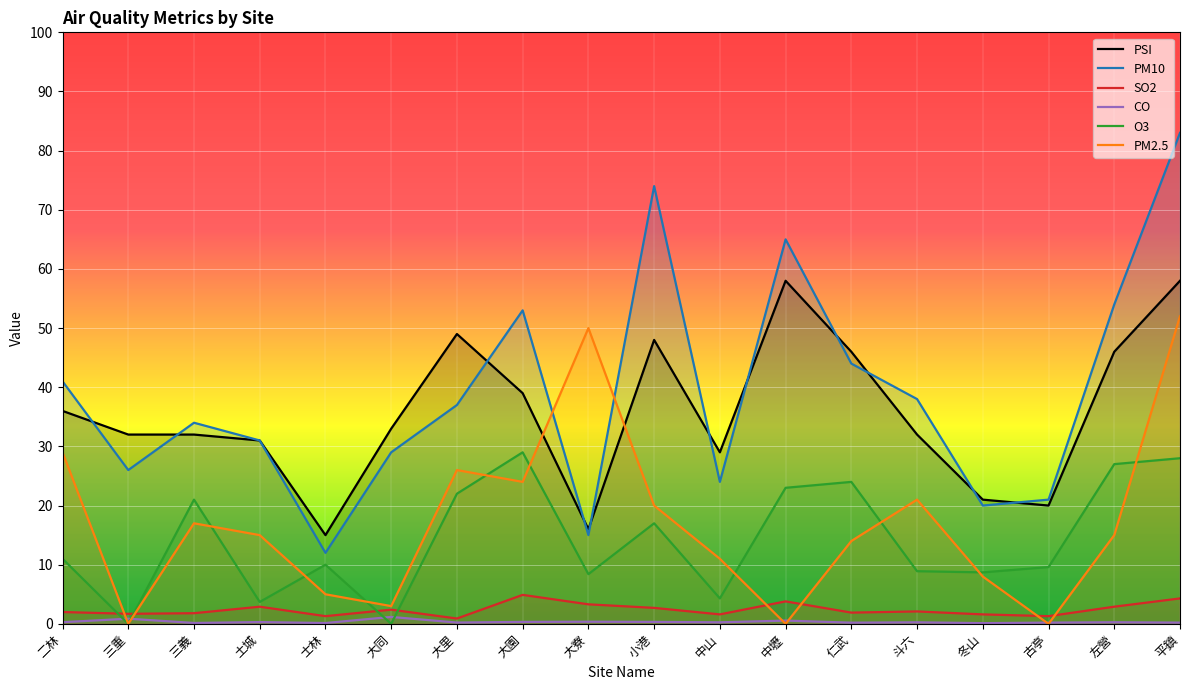

How many intersections are there between O3 and SO2?

4